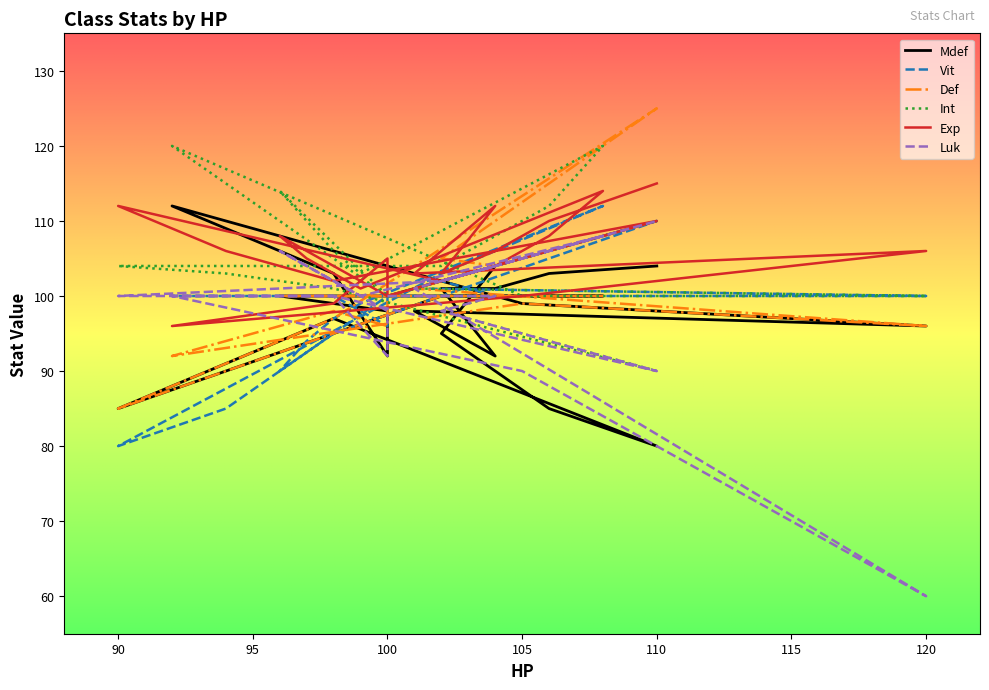

Where do Mdef and Luk first cross each other?

104 and 102